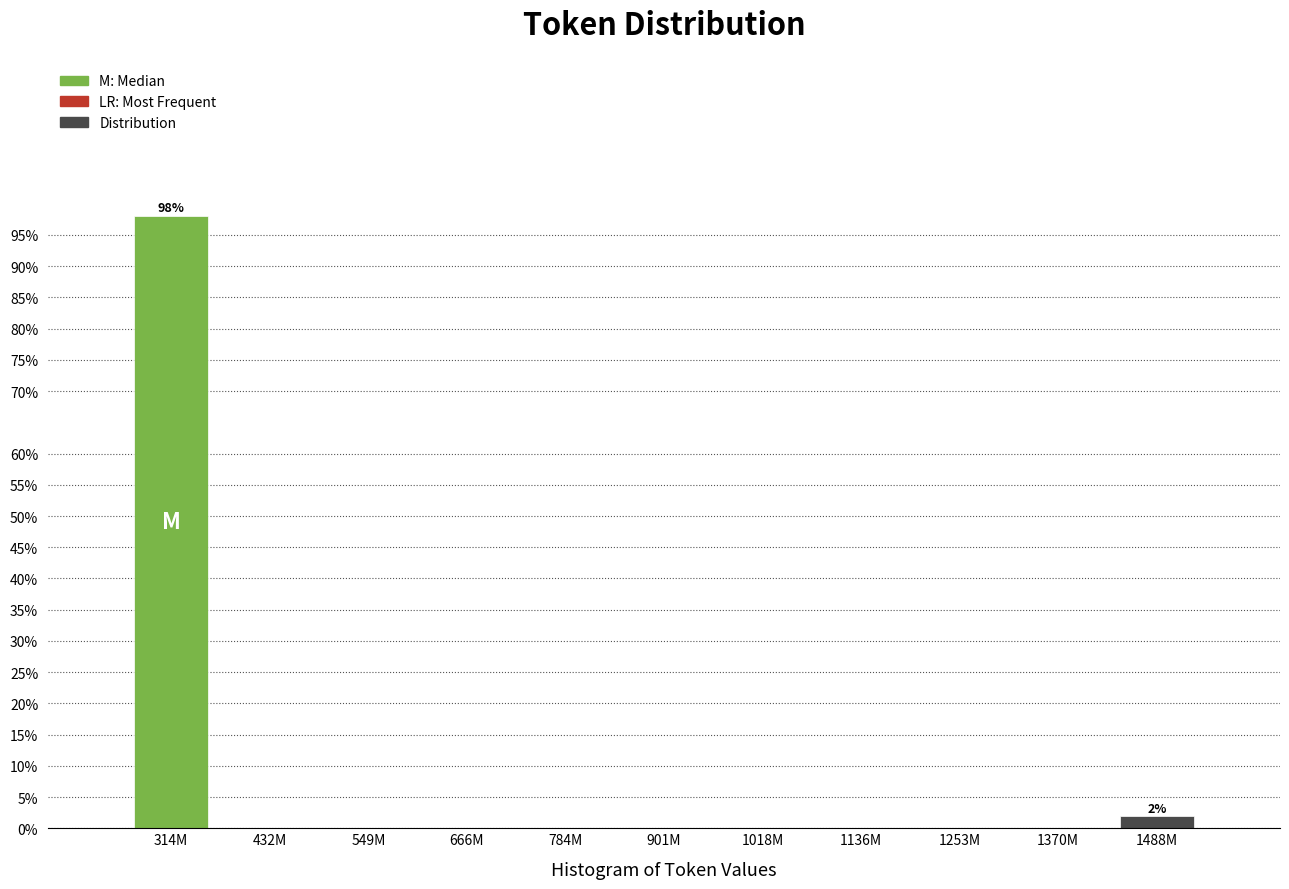

Reading left to right, extract all data points from this chart.

314M=98.1	432M=0.0	549M=0.0	666M=0.0	784M=0.0	901M=0.0	1018M=0.0	1136M=0.0	1253M=0.0	1370M=0.0	1488M=1.9